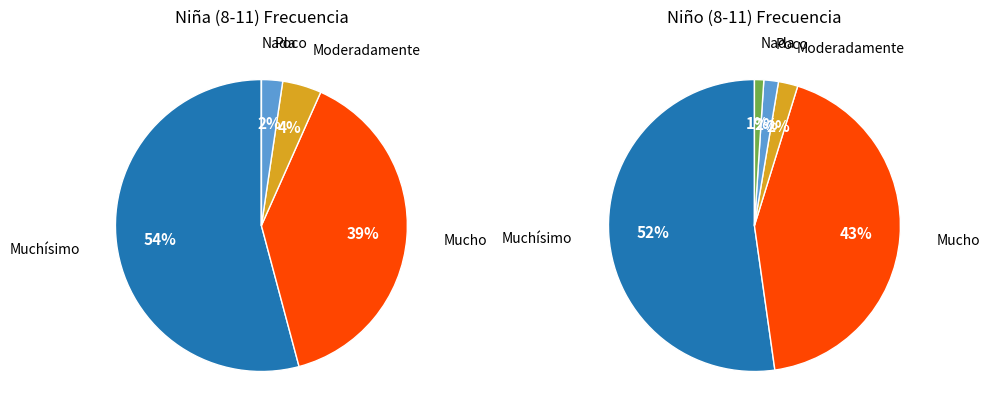

To the nearest percent, what portion does Nada represent?

1%